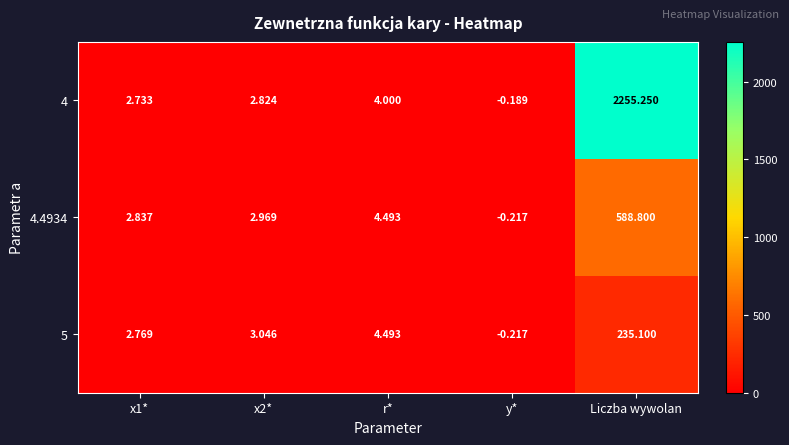

Where is 4.4934 nearest to the value 294?

r*